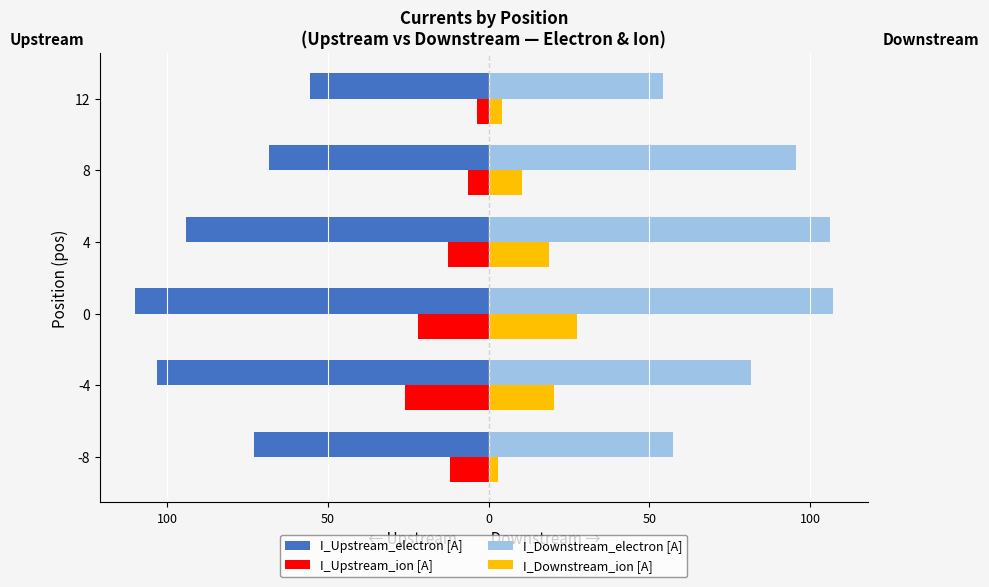

What are all the series names shown in the legend?

I_Upstream_electron [A], I_Upstream_ion [A], I_Downstream_electron [A], I_Downstream_ion [A]